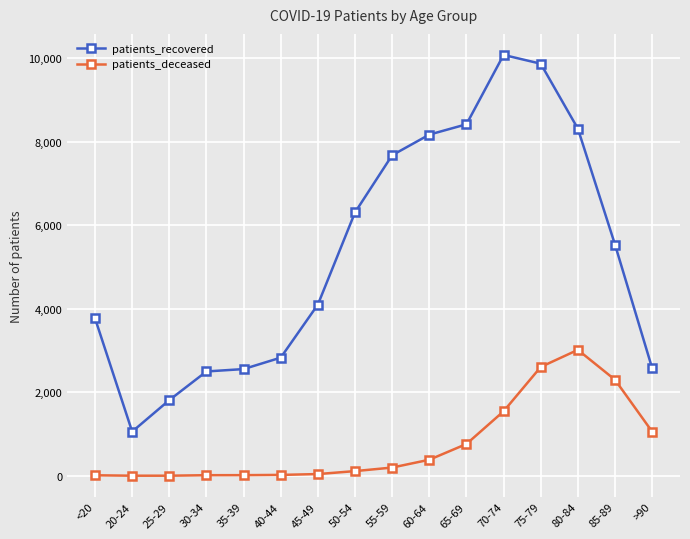

What is the difference between the patients_deceased values at 40-44 and 60-64?

363